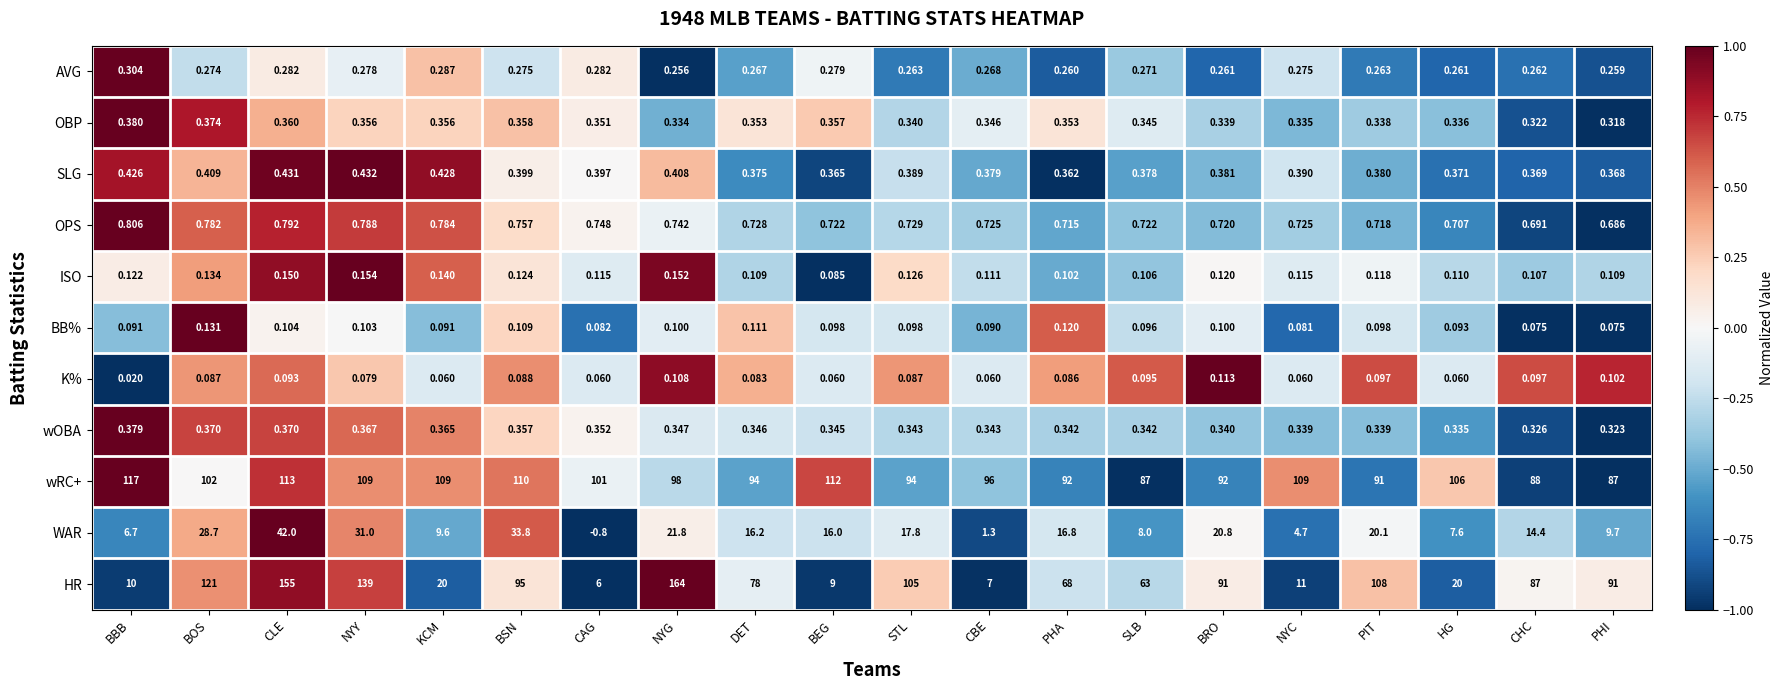

Where is WAR nearest to the value 20?

PIT